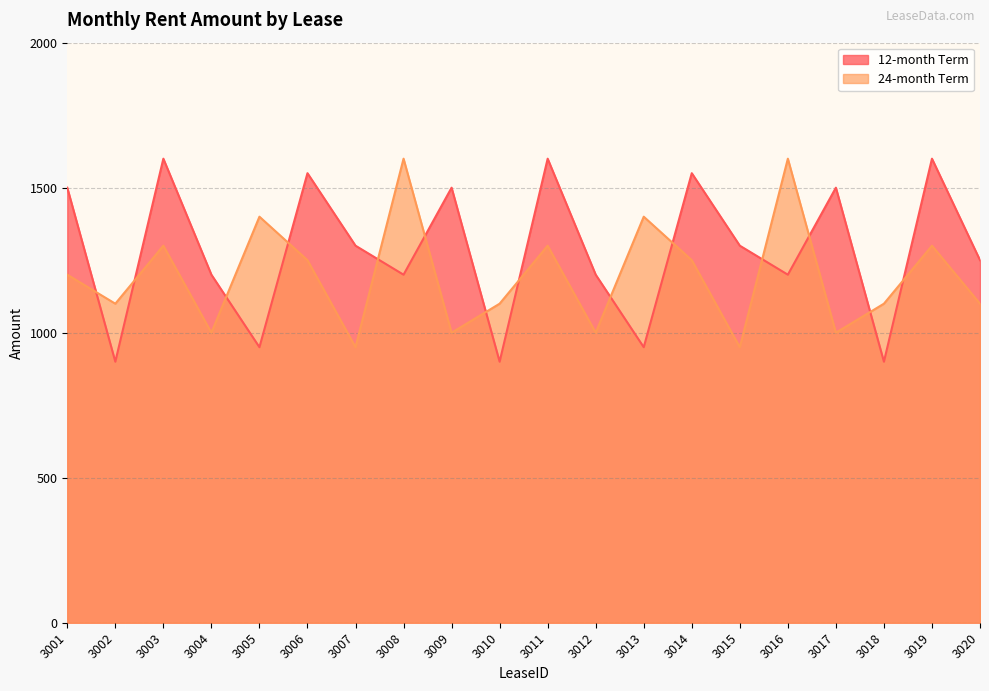

Which series has the widest spread of values?

12-month Term